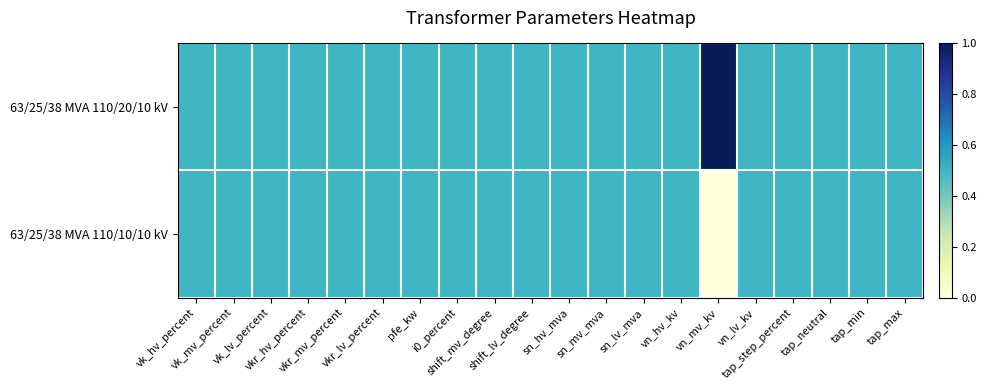

At how many categories does at least one series exceed 0?

20